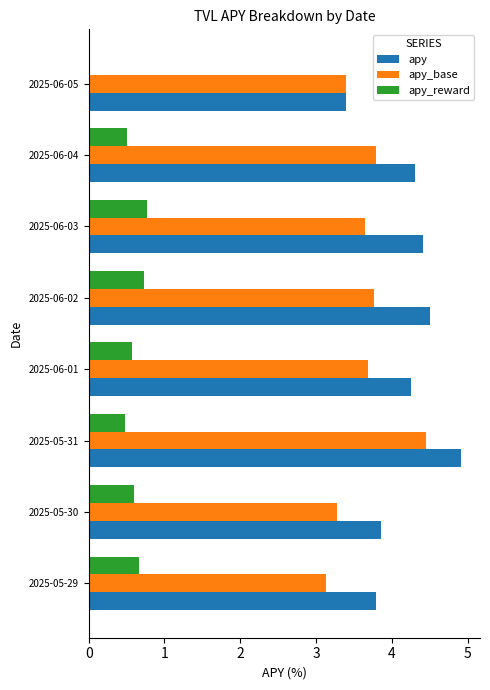

At which category is the sum across all series the highest?

2025-05-31